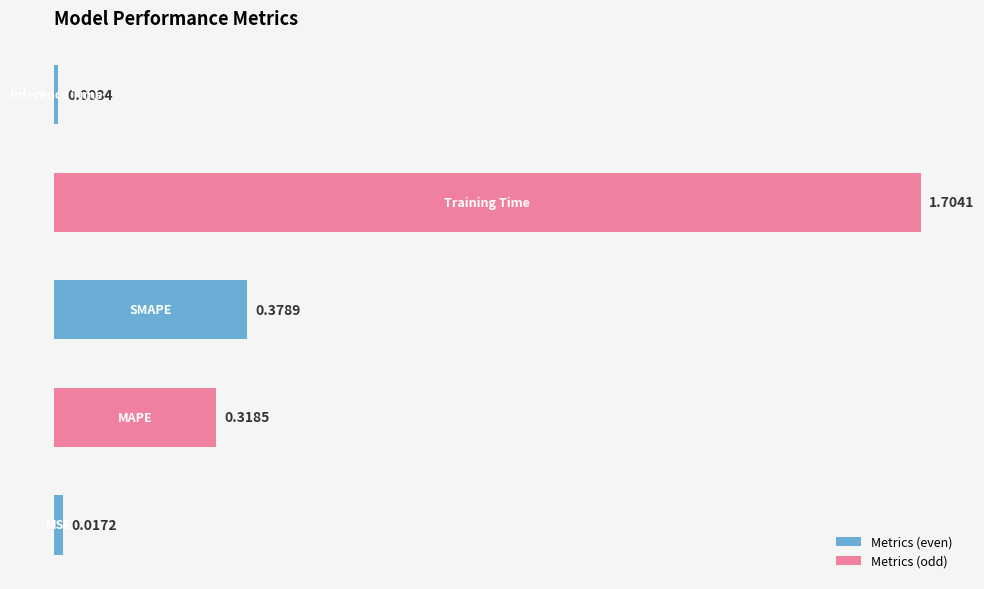

What is the sum of all values?

2.4